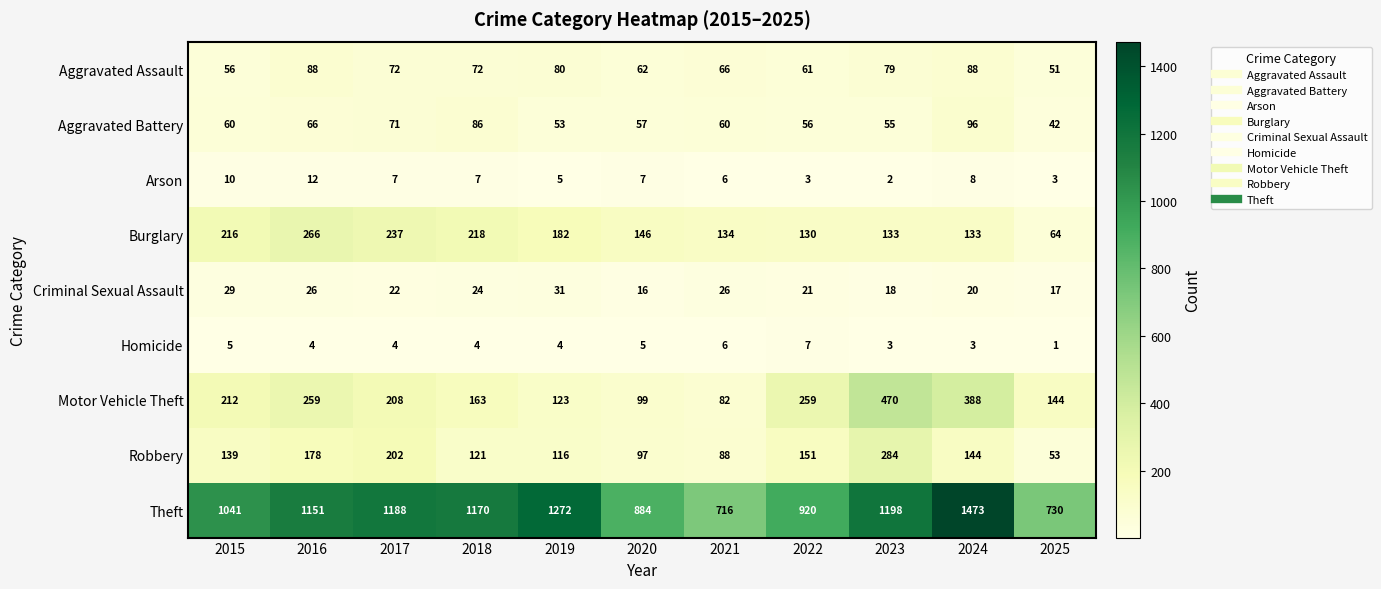

Which series has the widest spread of values?

Theft